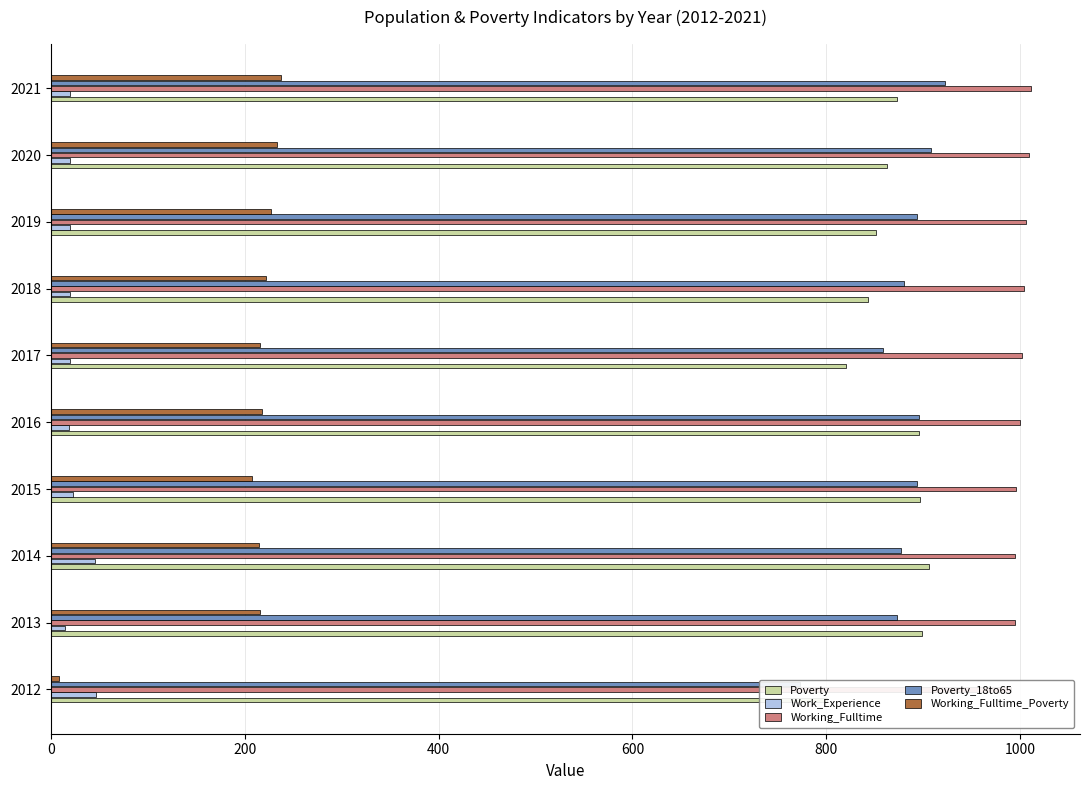

How many data points in Working_Fulltime_Poverty are above 218?

4